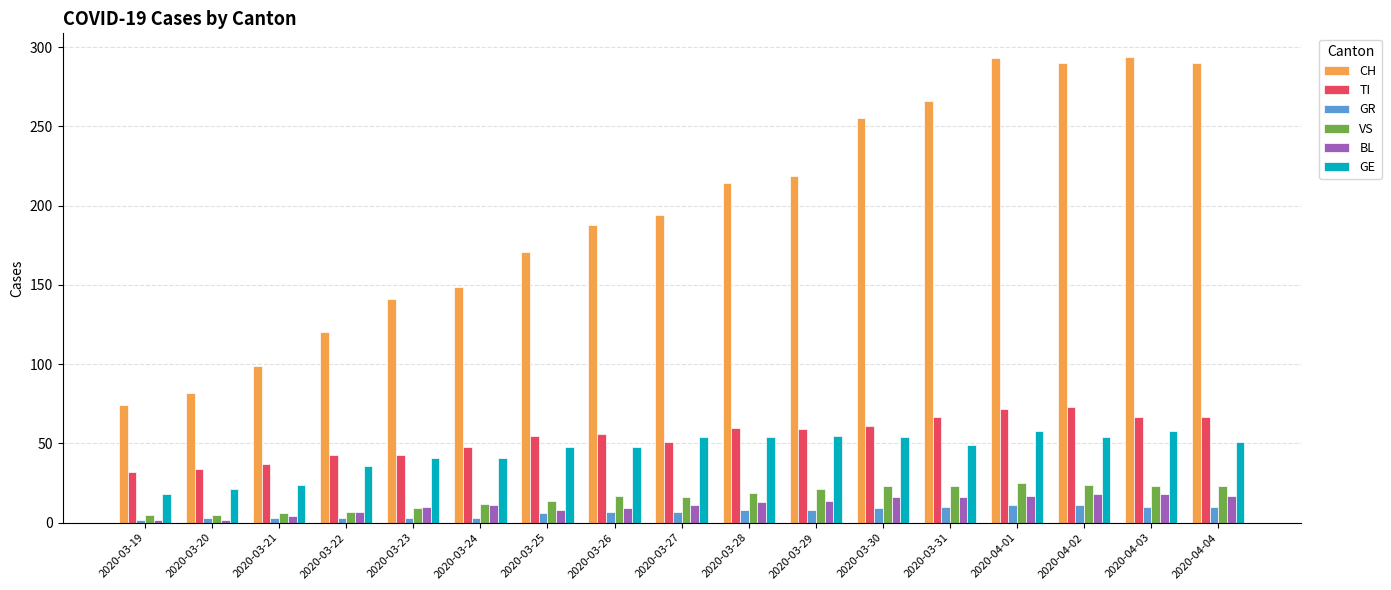

What is the difference between the highest and lowest values at 2020-03-26?

181